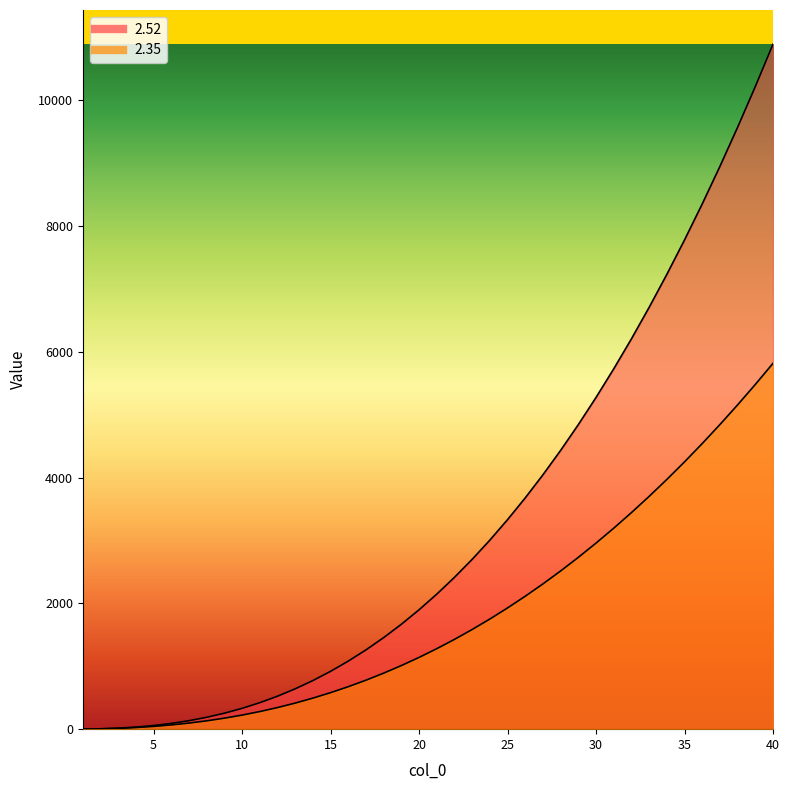

Which series changed the most between 3 and 34?

2.52